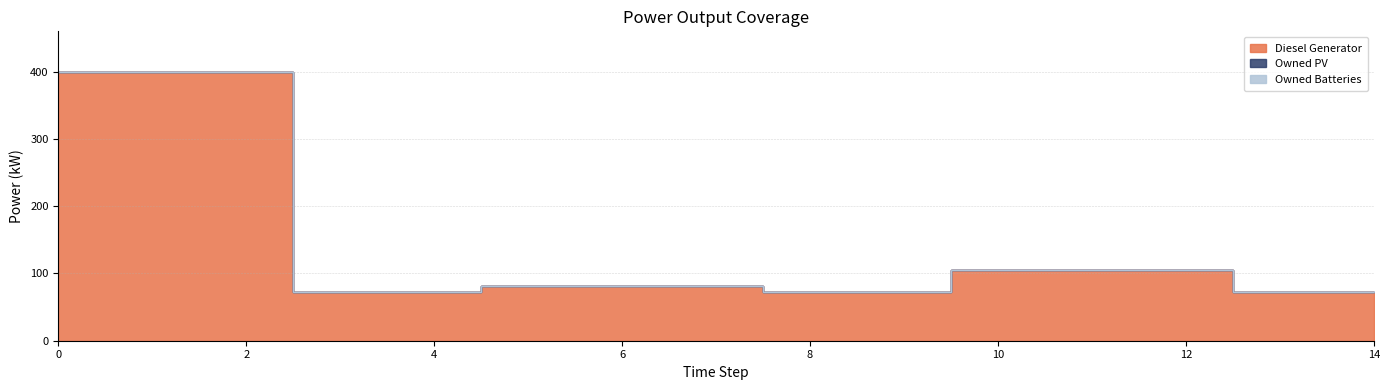

What is the spread (max minus min) of values at 0?

400